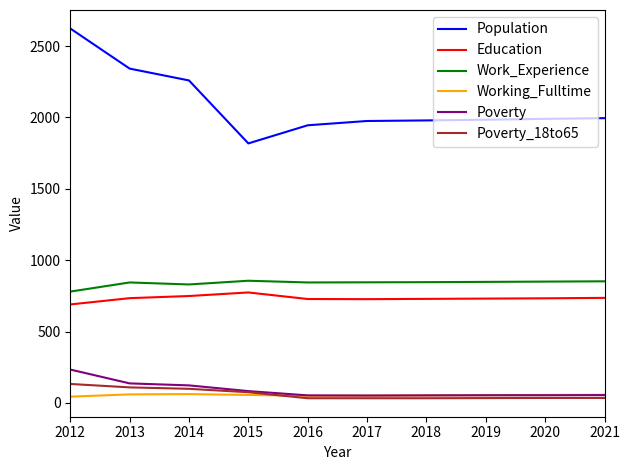

Is the value of Education at 2020 greater than the value of Population at 2018?

No